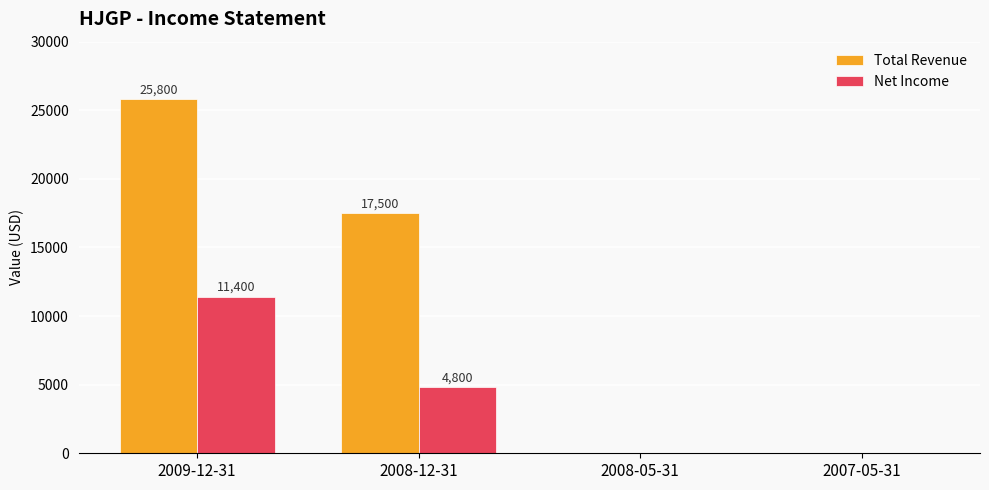

How many Net Income values are between 0 and 11400?

4